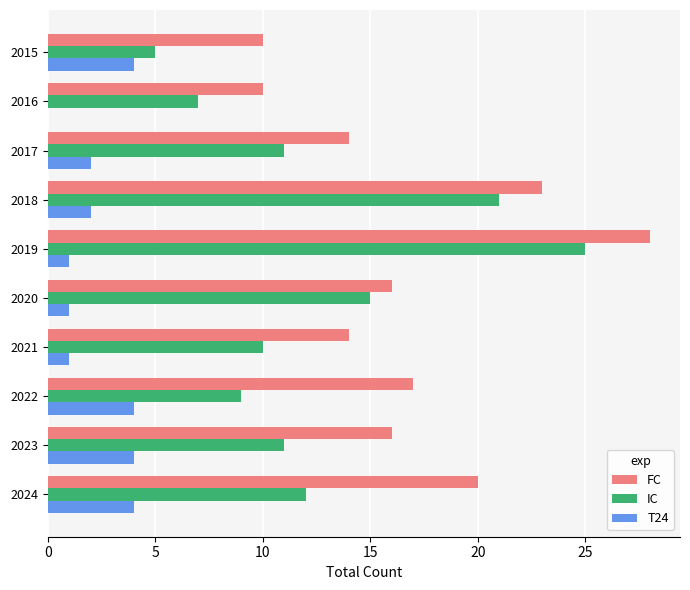

True or false: FC has a value of 22 at 2017.

False